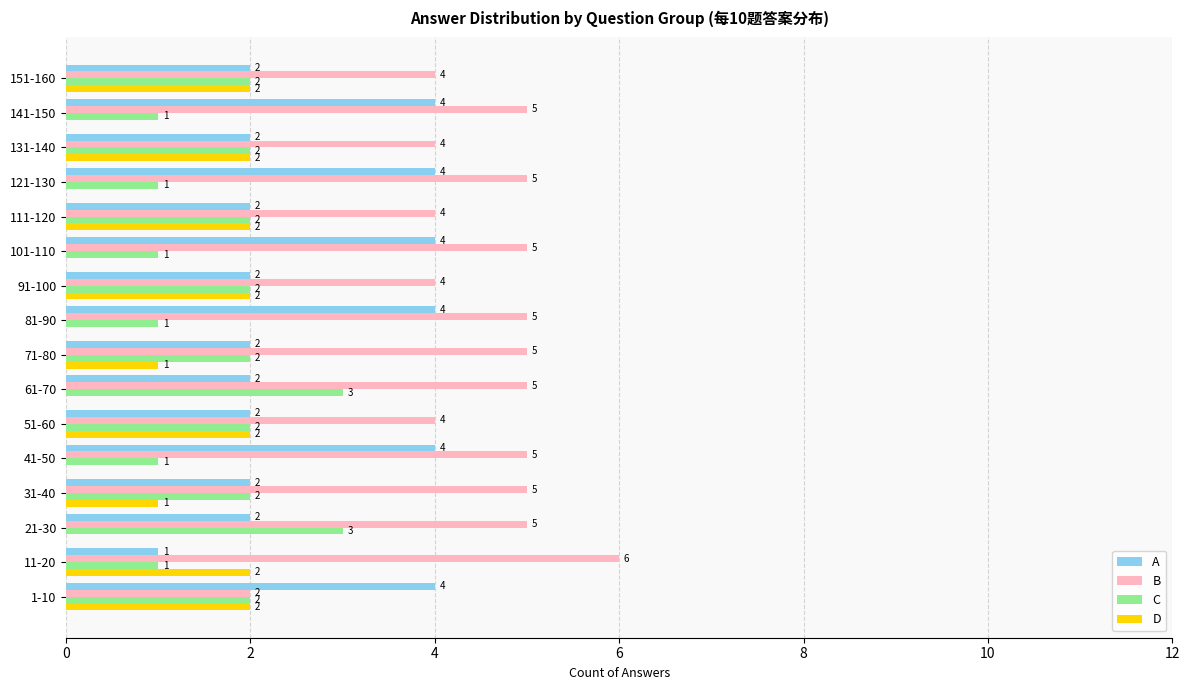

Count the number of data series in this chart.

4